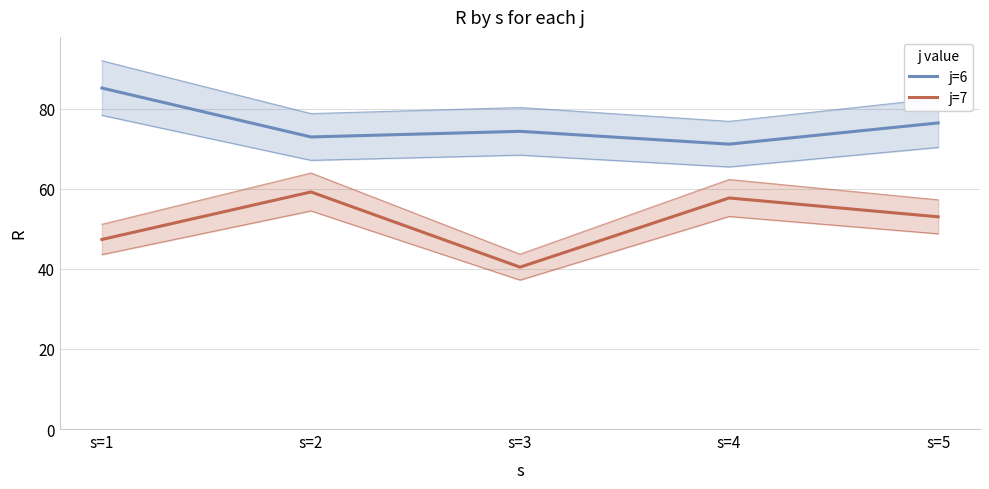

Is it true that j=6 equals 74.3 at s=3?

True